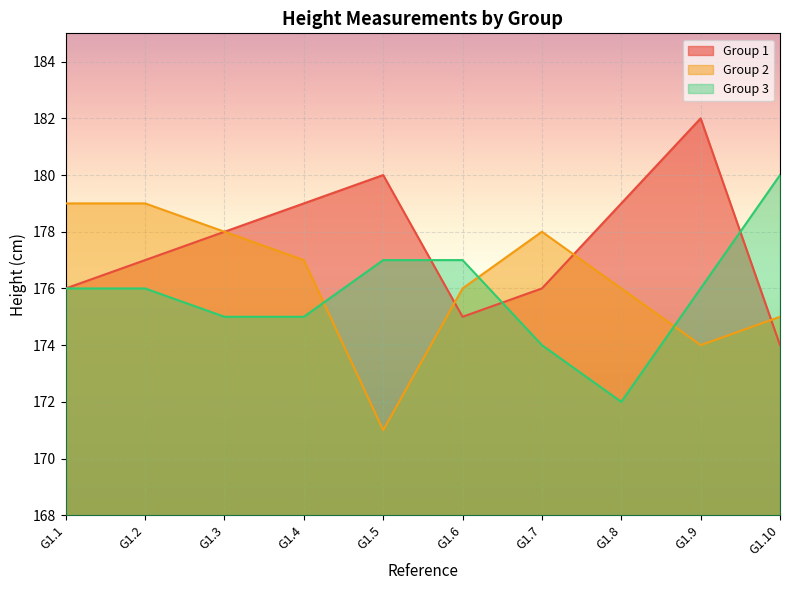

Which series changed the most between G1.4 and G1.7?

Group 1